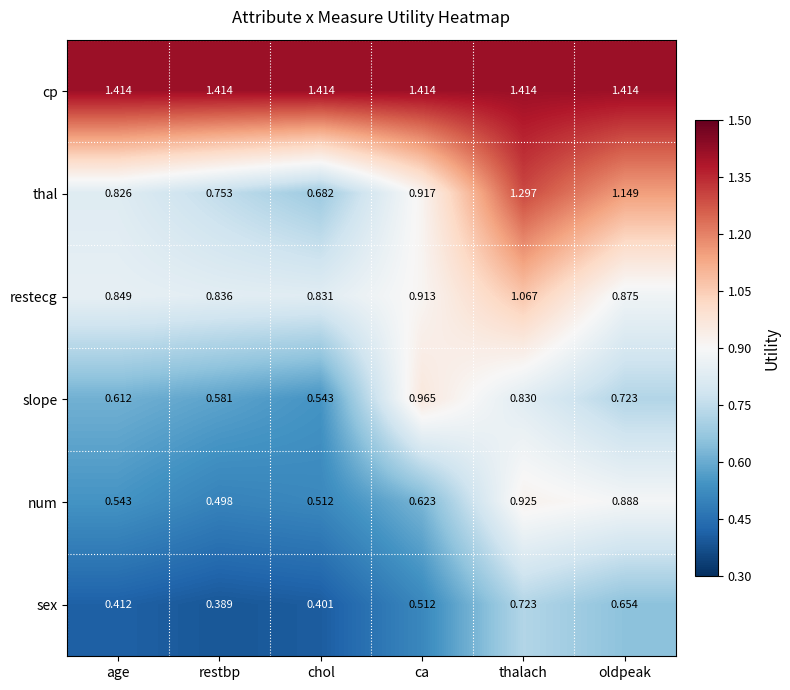

List the series in order of their peak value, highest first.

cp, thal, restecg, slope, num, sex